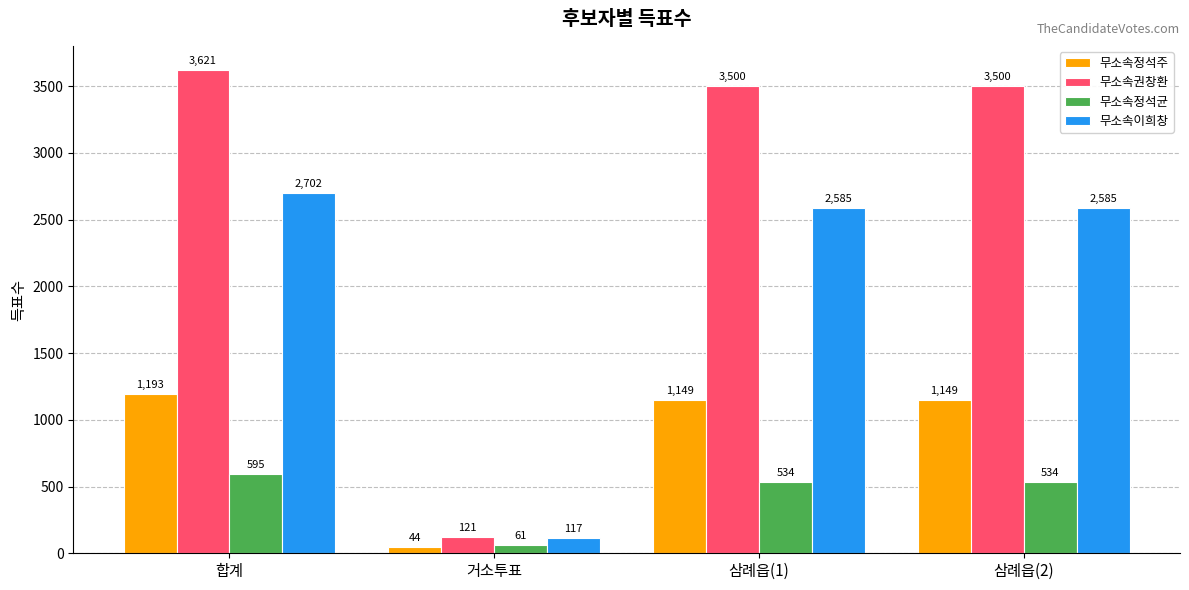

How many bars are there in each group?

4